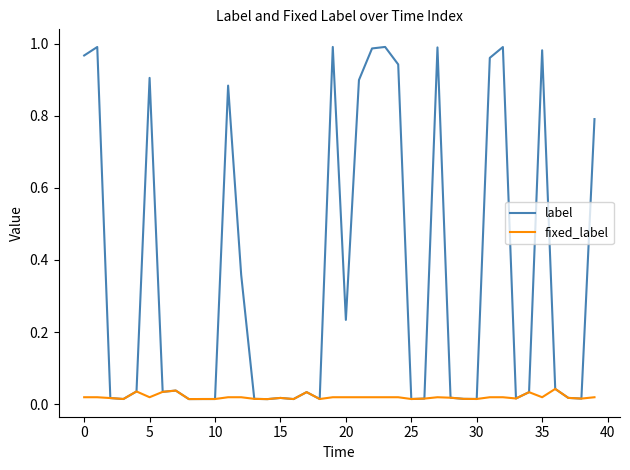

How many lines are shown in the chart?

2